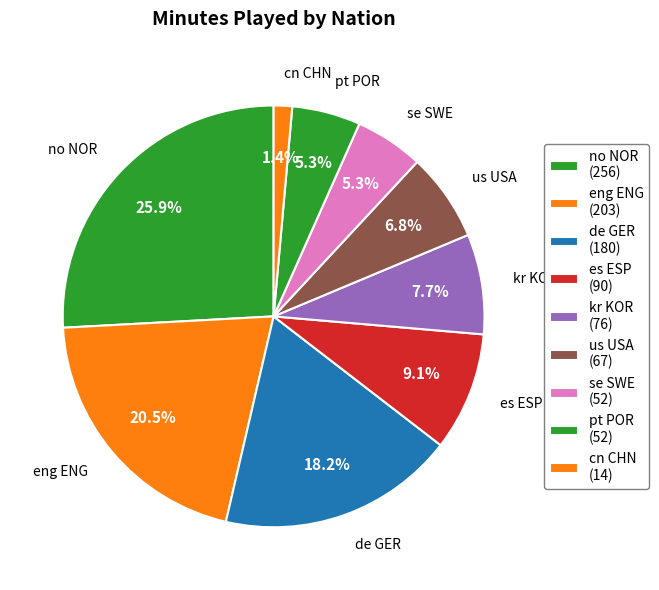

Does kr KOR represent more than half of the total?

No